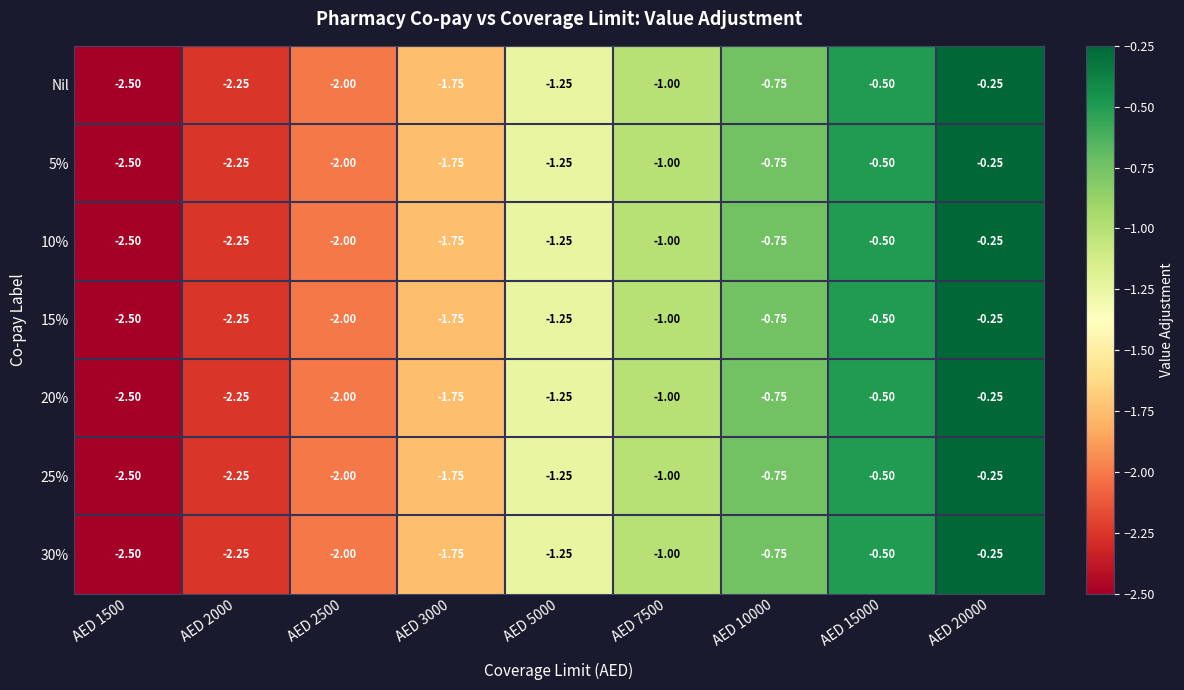

Is the value of 5% at AED 10000 greater than the value of 10% at AED 2500?

Yes